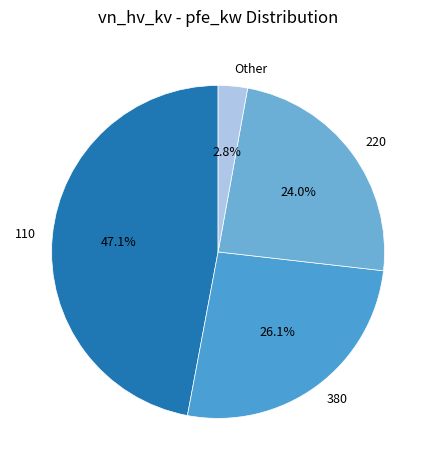

Does 380 represent more than half of the total?

No